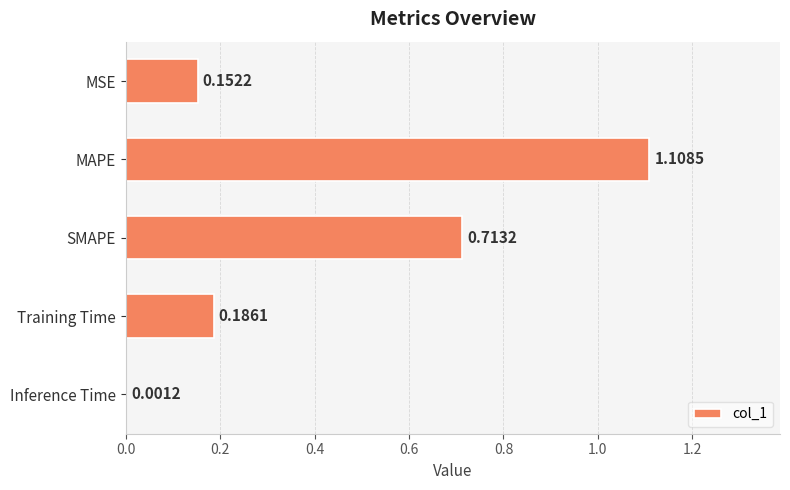

At which label is the value closest to 0?

Inference Time